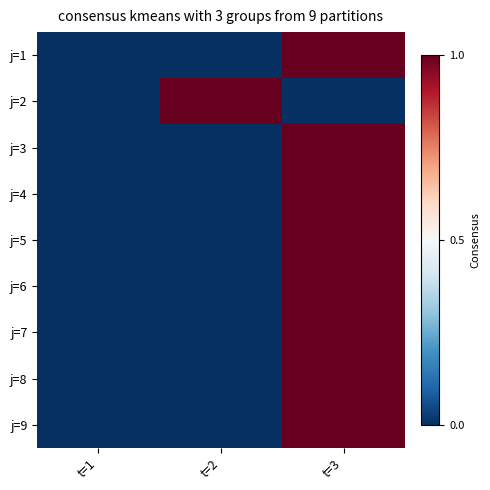

Between t=2 and t=3, which is larger?

t=3